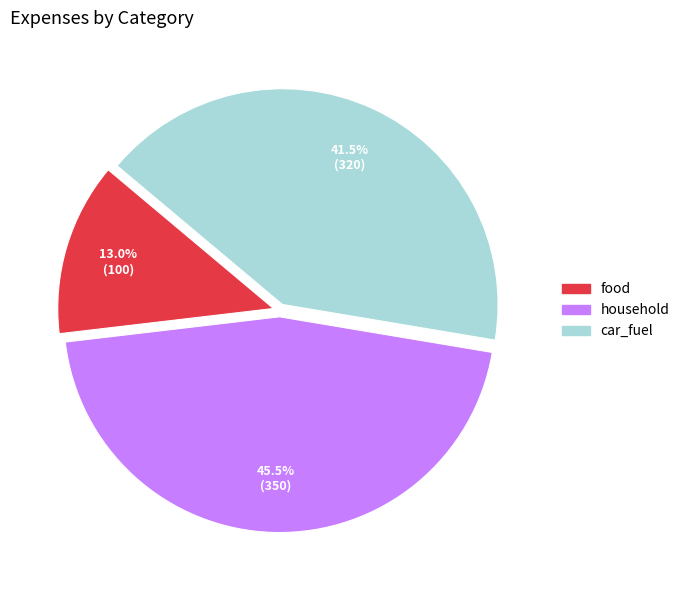

What is the ratio of the value at car_fuel to the value at food?

3.2